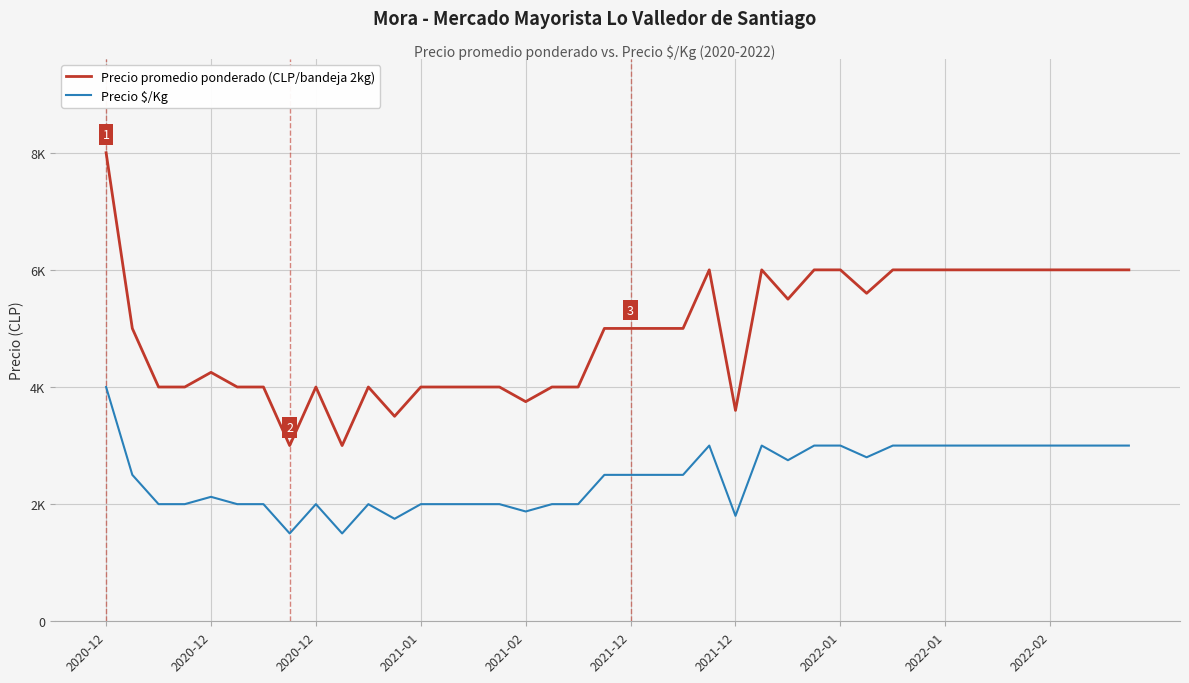

Is this an area chart (filled region under the line)?

No